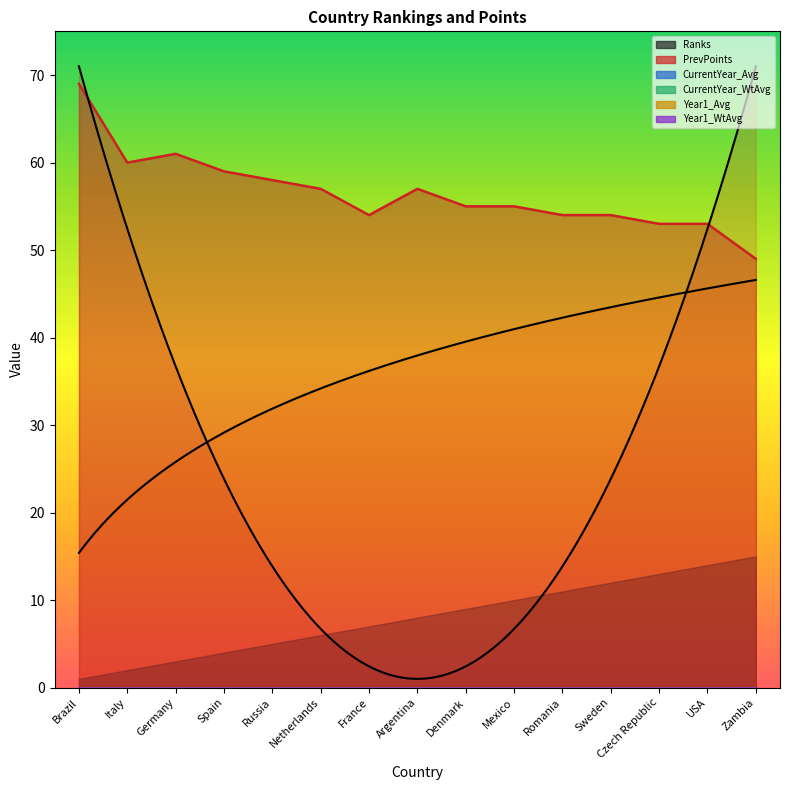

What is the label of the 13th point from the left?

Czech Republic